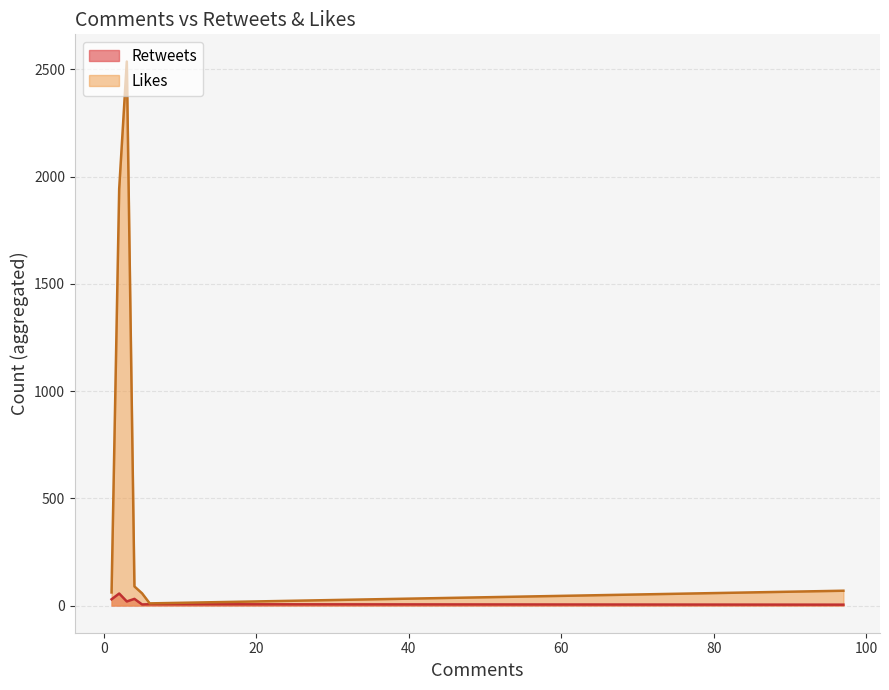

Count the number of categories in the chart.

7